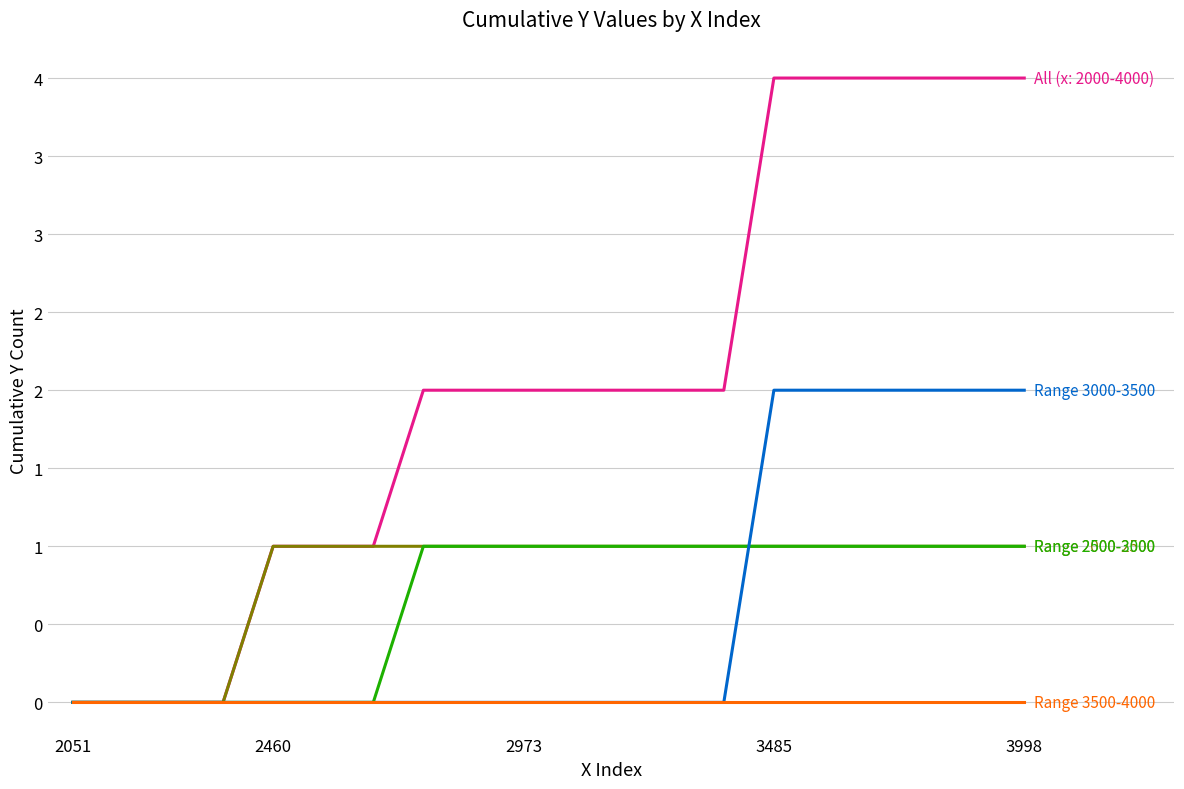

Is this an area chart (filled region under the line)?

No